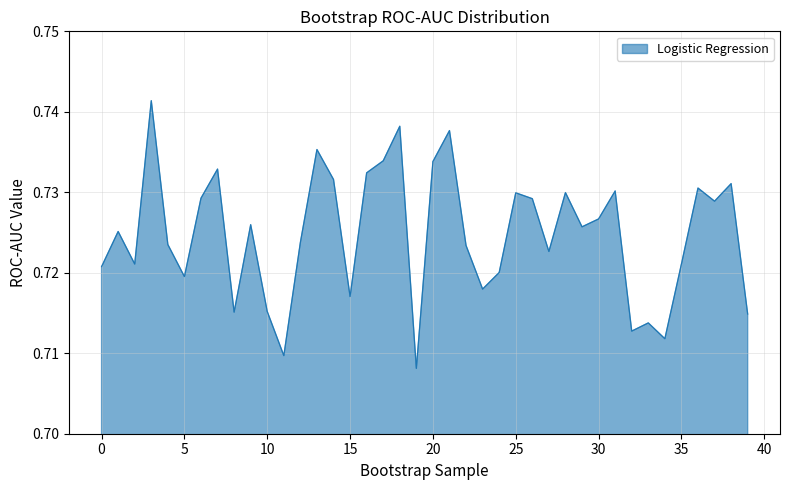

Does the chart have visible grid lines?

Yes